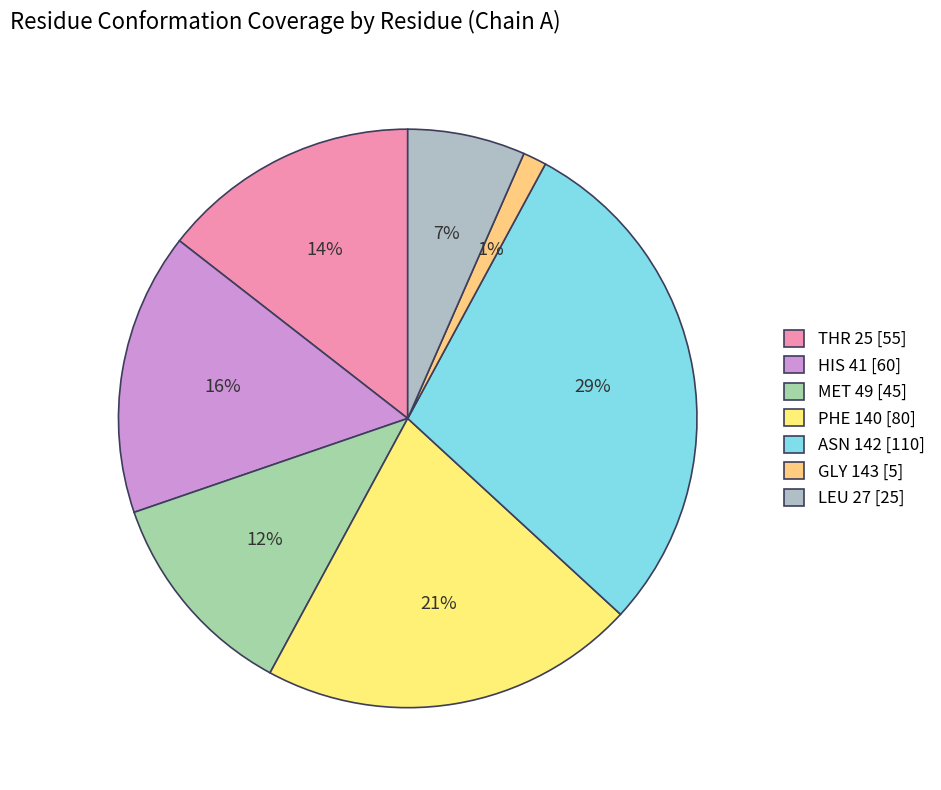

What is the smallest slice in the pie chart?

GLY 143 [5]